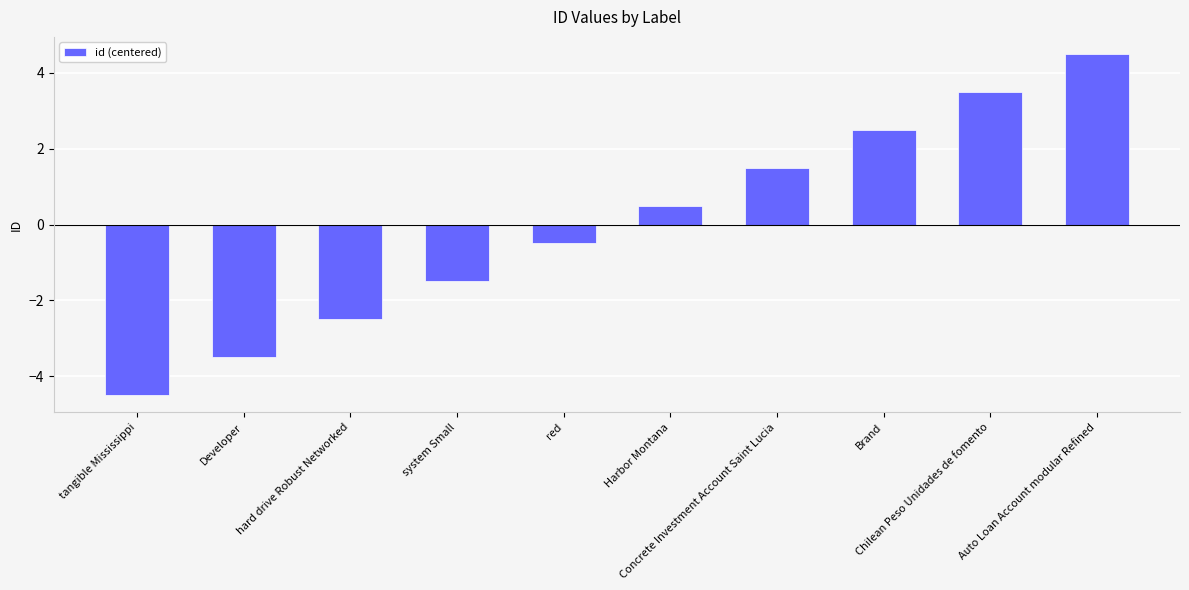

Reading right to left, transcribe all the data shown in this chart.

4.5	3.5	2.5	1.5	0.5	-0.5	-1.5	-2.5	-3.5	-4.5